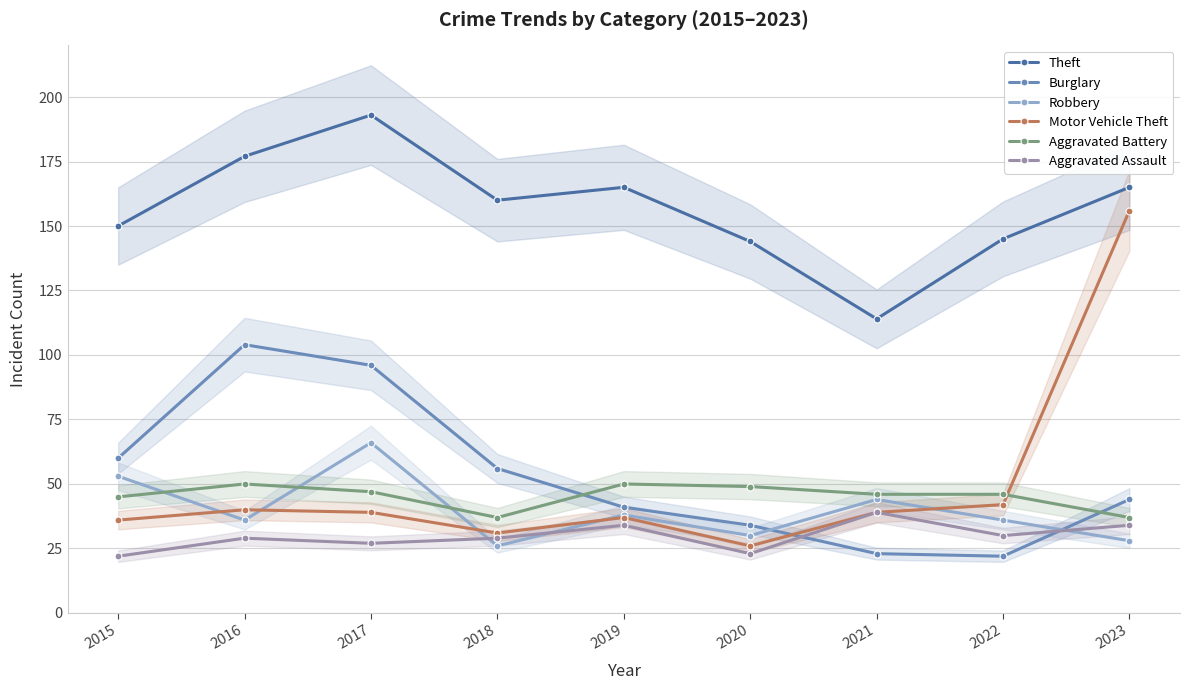

Is it true that Aggravated Assault equals 38 at 2015?

False